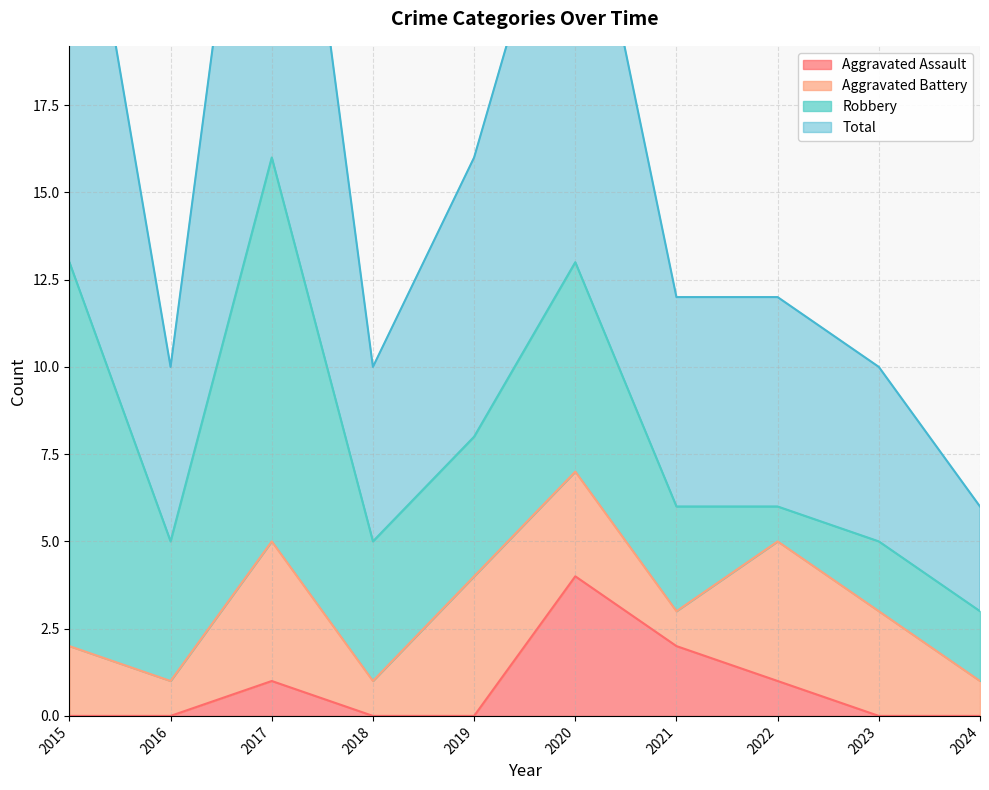

True or false: Total and Aggravated Assault cross at least once.

False